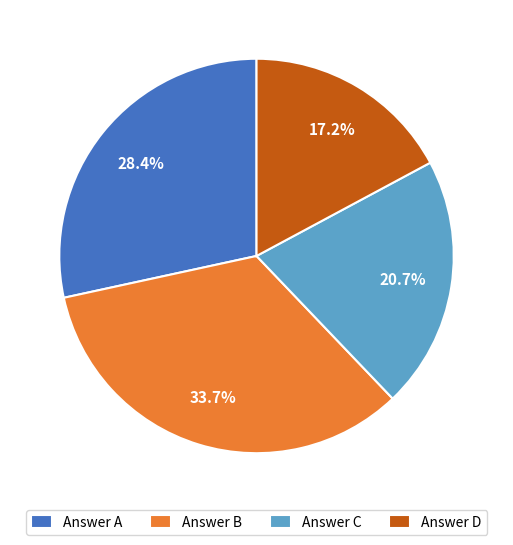

What is the ratio of the value at Answer C to the value at Answer A?

0.7